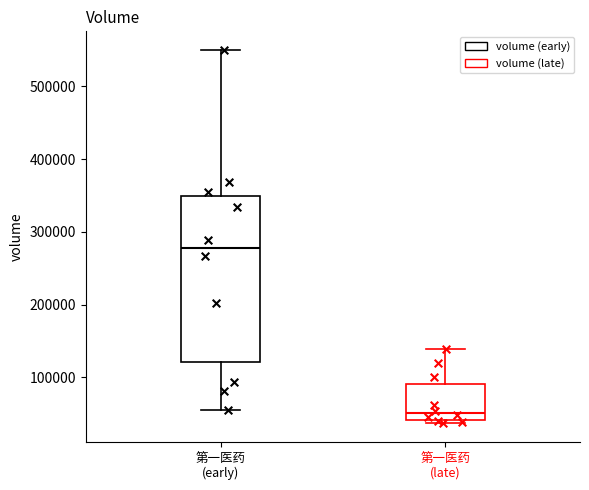

Comparing the boxes themselves (not the whiskers), which one is the tallest?

第一医药 (early)